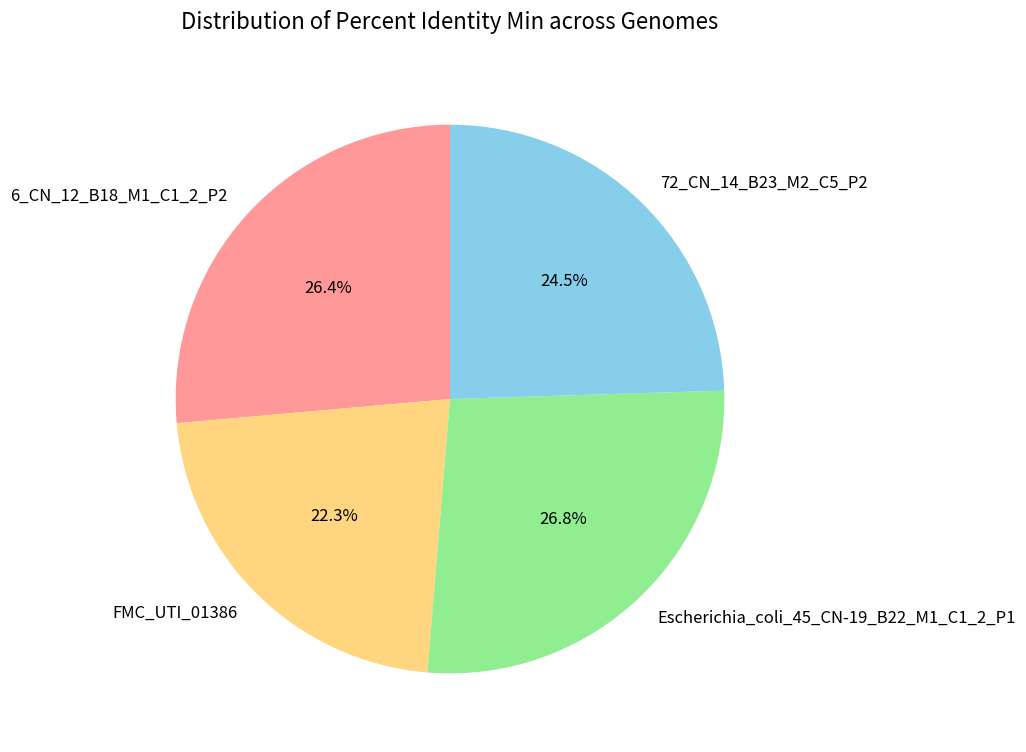

Is it true that Escherichia_coli_45_CN-19_B22_M1_C1_2_P1 is 15% of the pie?

False